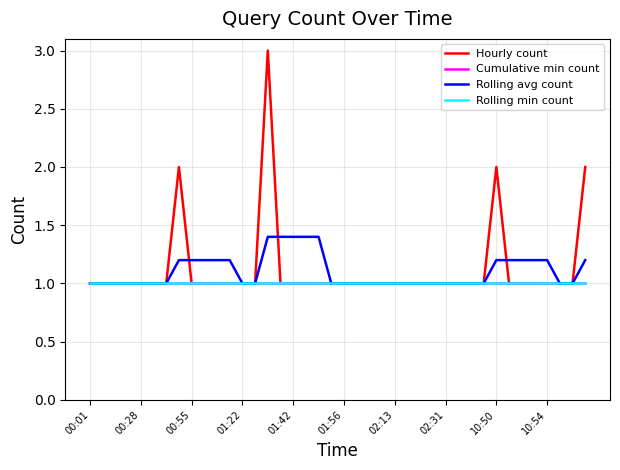

At how many categories does at least one series exceed 2?

1